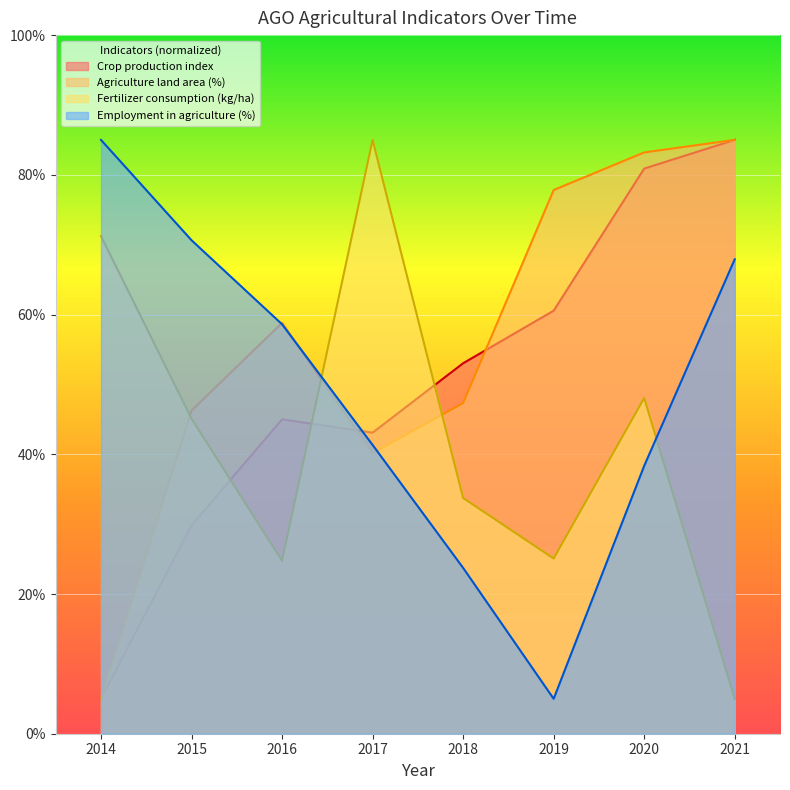

Rank the series at 2015 from highest to lowest value.

Employment in agriculture (%), Agriculture land area (%), Fertilizer consumption (kg/ha), Crop production index